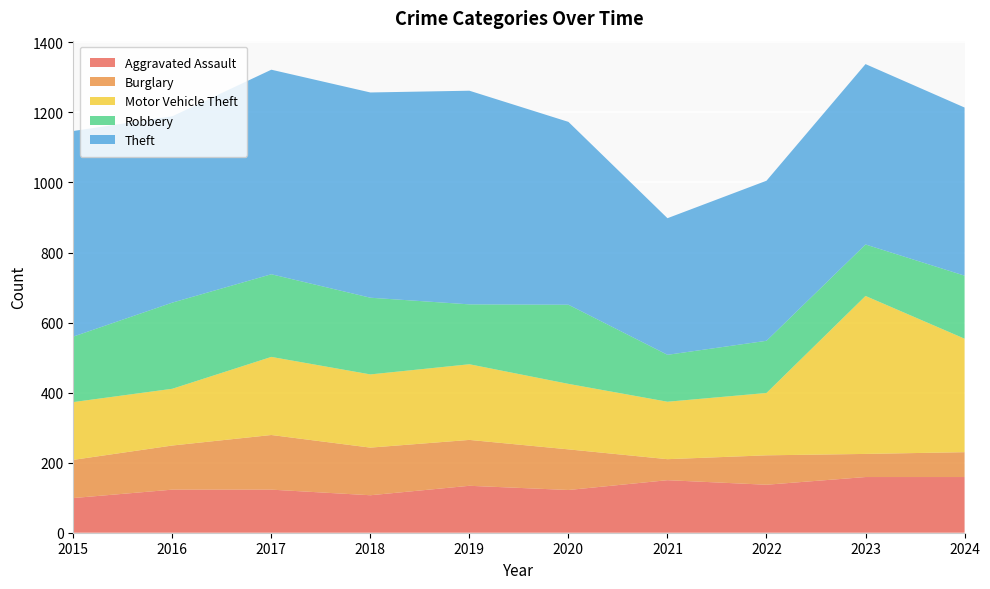

Reading left to right, transcribe all the data shown in this chart.

Aggravated Assault: 99	123	123	107	134	122	150	137	159	159
Burglary: 109	126	156	136	131	116	60	84	66	71
Motor Vehicle Theft: 165	162	223	209	216	187	164	178	451	324
Robbery: 187	246	236	219	171	226	134	149	147	180
Theft: 587	532	584	586	610	522	390	457	515	480